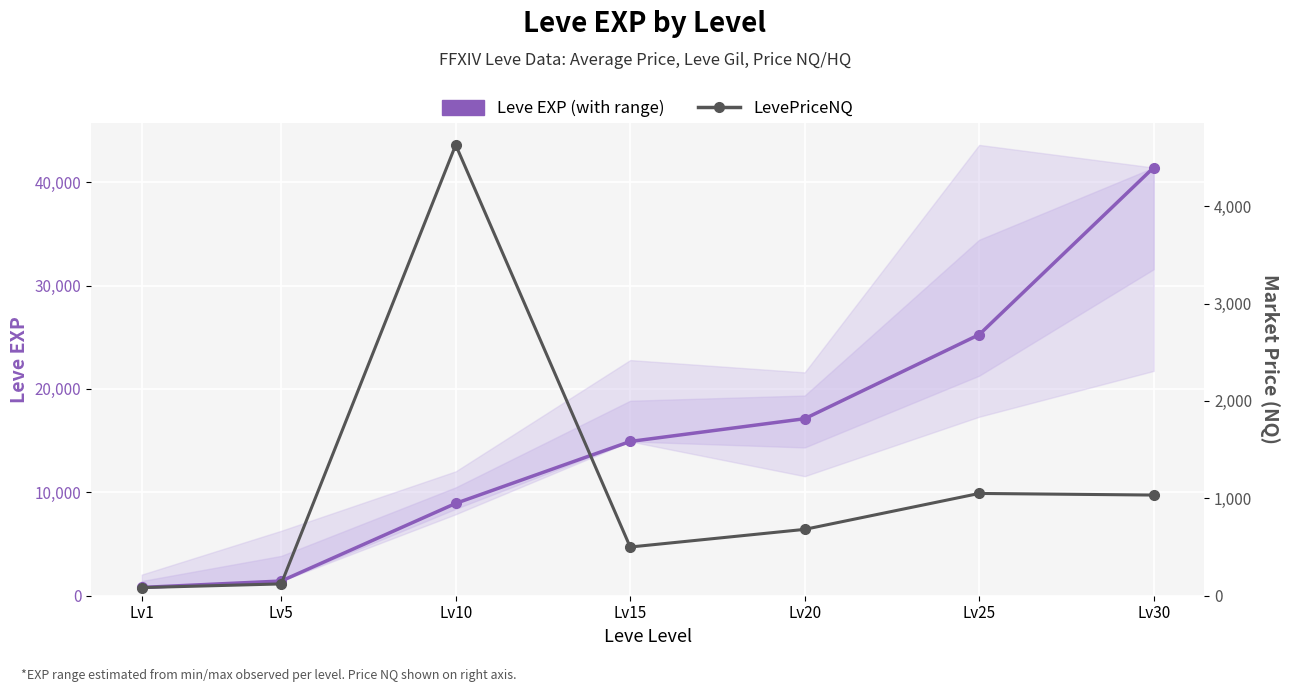

What is the difference between the maximum and second lowest values in the LevePriceNQ series?

4506.9